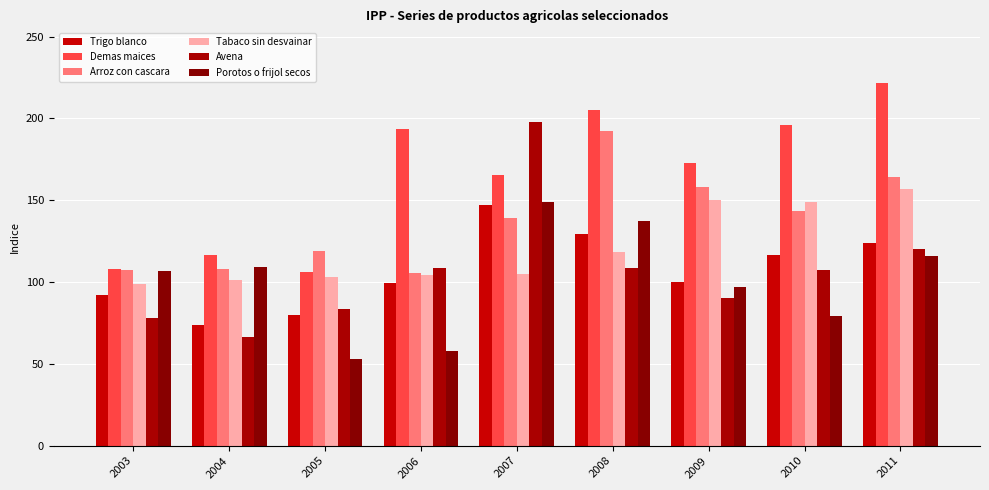

How many values in the Porotos o frijol secos series are below 106?

4